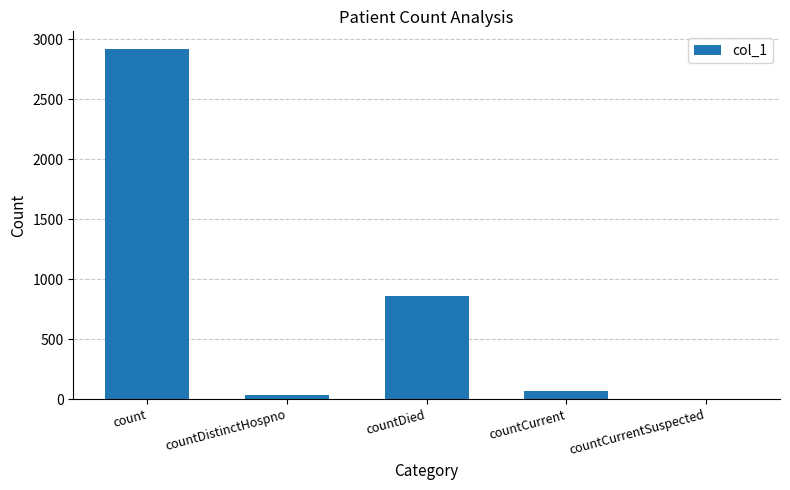

What is the approximate value at countCurrent?

68